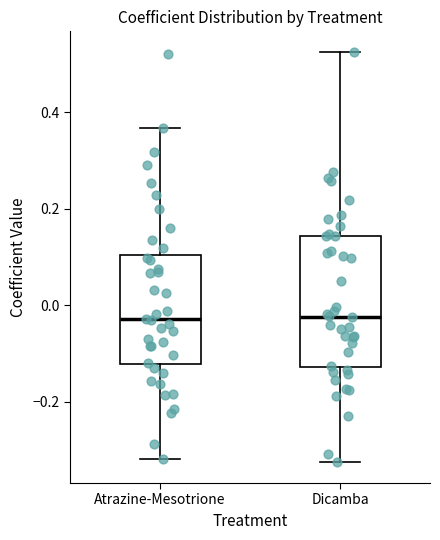

Reading left to right, read every box against the y-axis: the position of its median line, the range the box covers, and the ends of its whiskers. The values are not printed on the chart, so give them approximately, as read against the axis.

Atrazine-Mesotrione: median -0.02, box -0.12 to 0.10, whiskers -0.32 to 0.36
Dicamba: median -0.02, box -0.12 to 0.14, whiskers -0.32 to 0.52